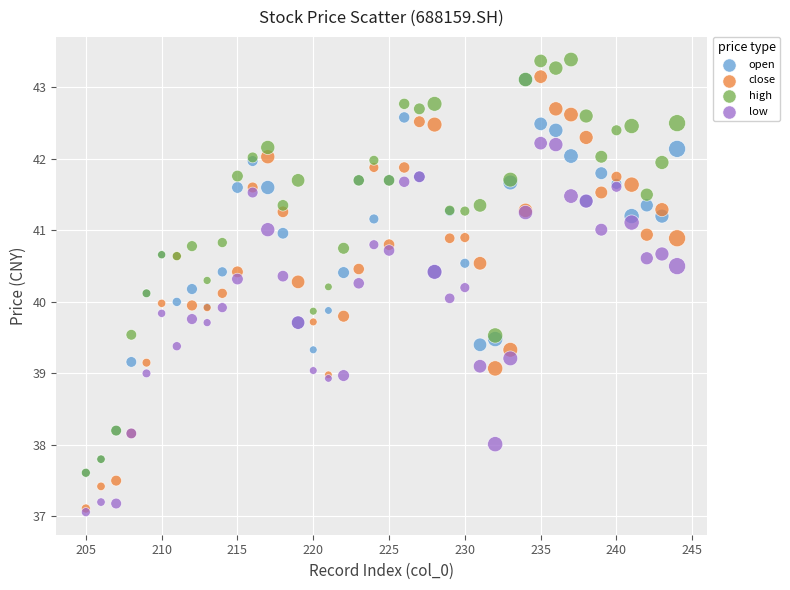

Which series has the widest spread of Y values?

close